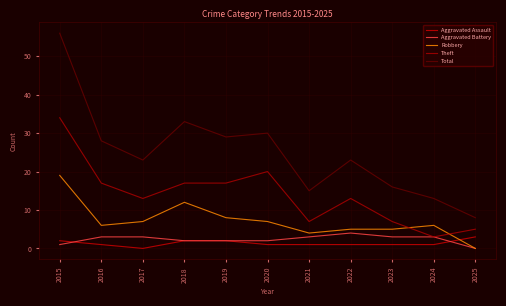

True or false: Aggravated Assault and Theft cross at least once.

False